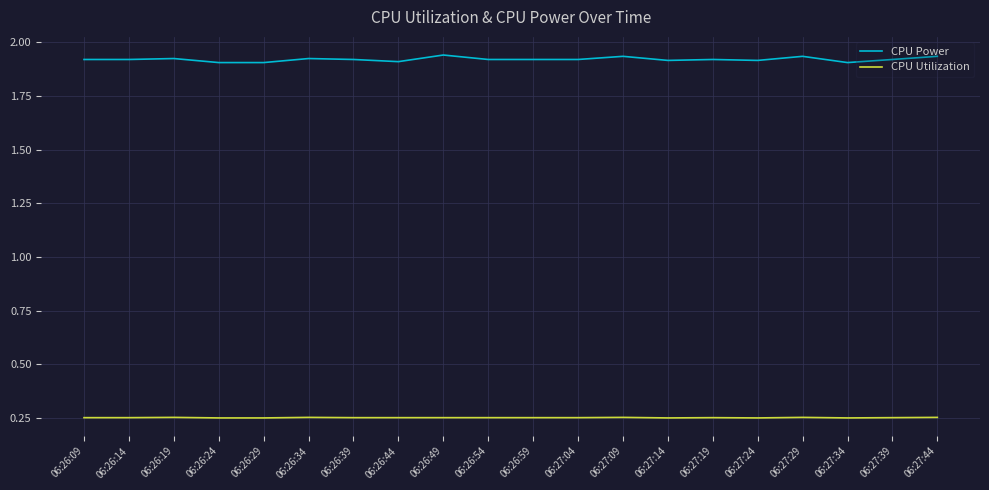

What position from the left is 06:27:34?

18